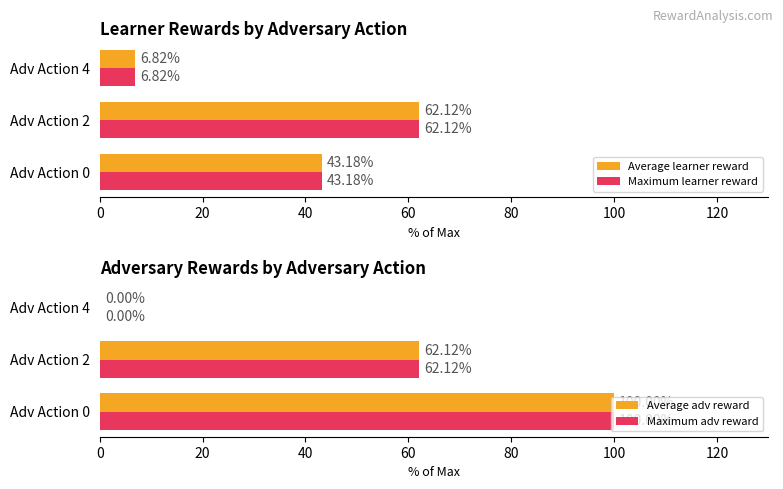

At which label is Average adv reward closest to 50?

Adv Action 2